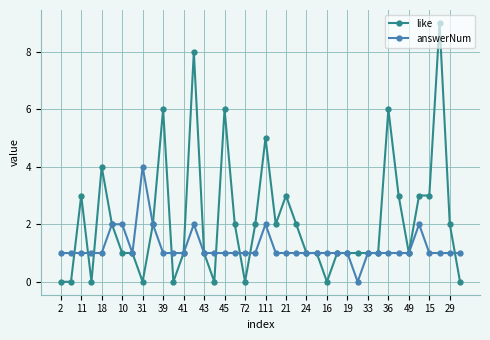

What is the average value of the answerNum series?

1